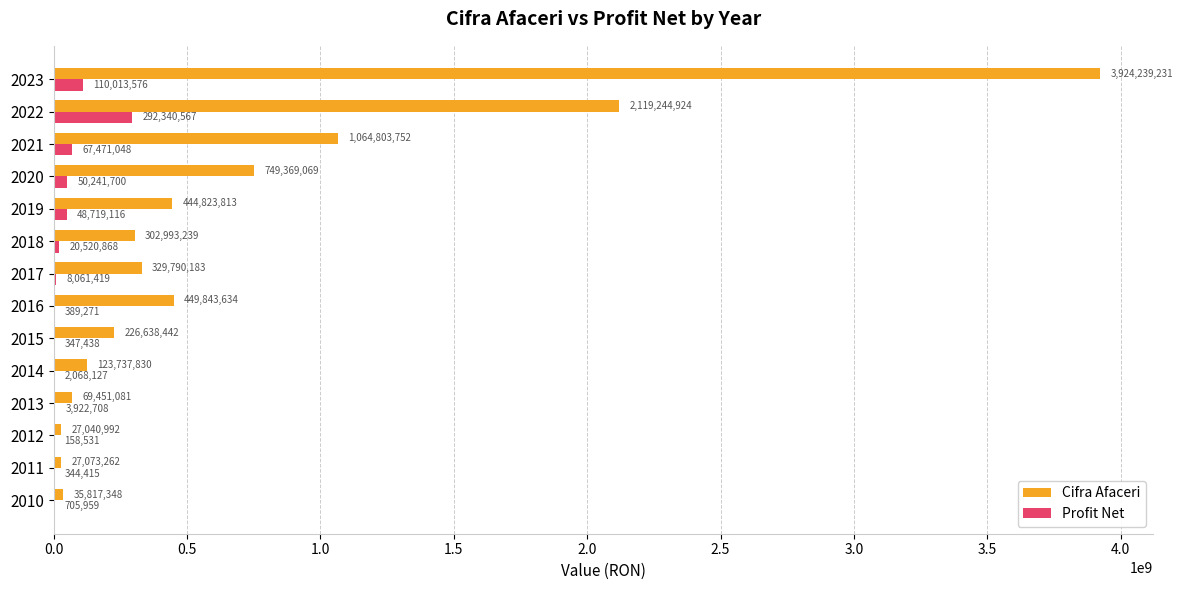

What is the sum of all Profit Net values?

605304743